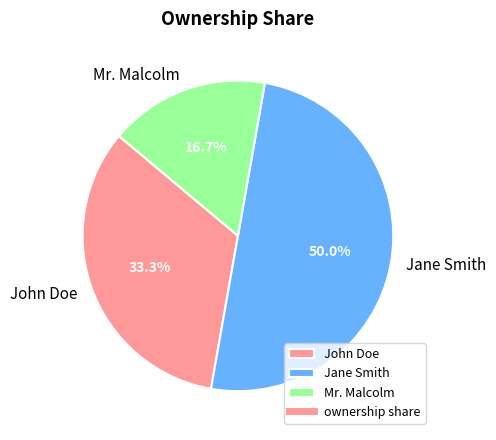

Is it true that Jane Smith is 61% of the pie?

False